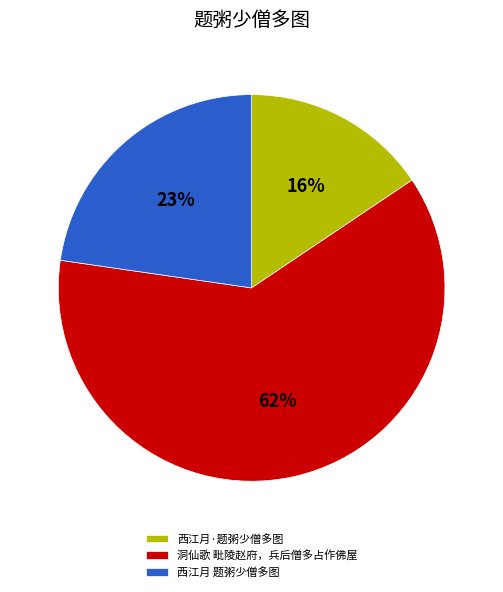

What percentage is the 西江月·题粥少僧多图 slice, to the nearest percent?

16%